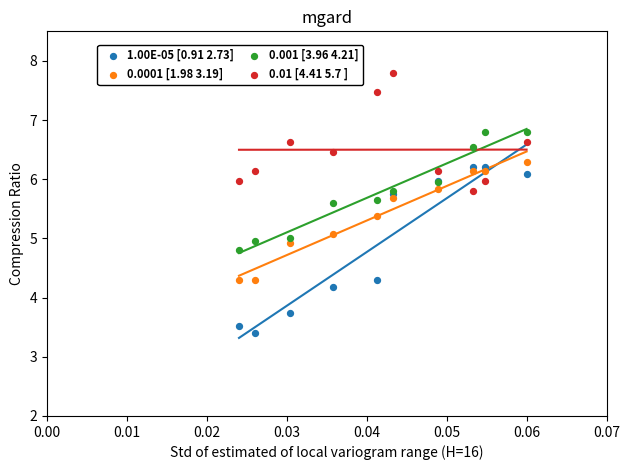

In the 1.00E-05 [0.91 2.73] series, what Y value is closest to 4?

4.2